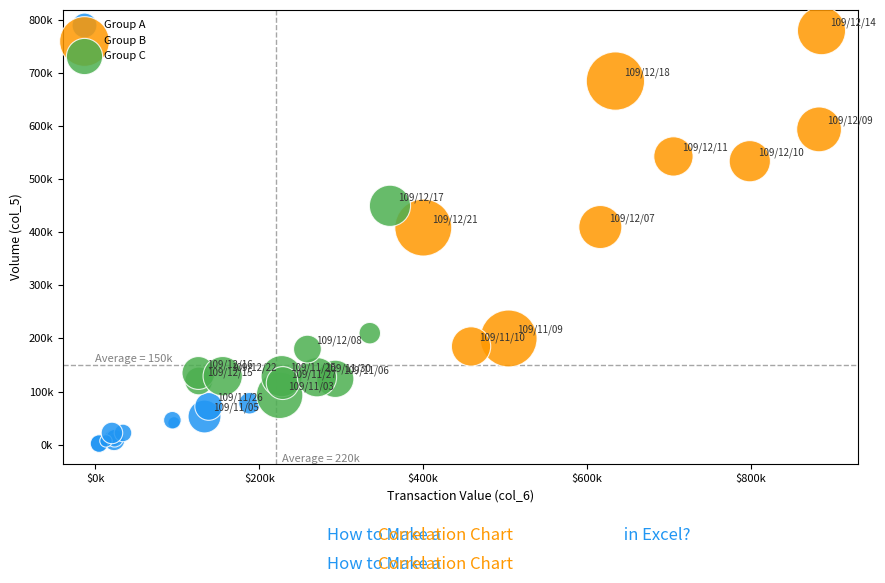

What are all the series names shown in the legend?

Group A, Group B, Group C